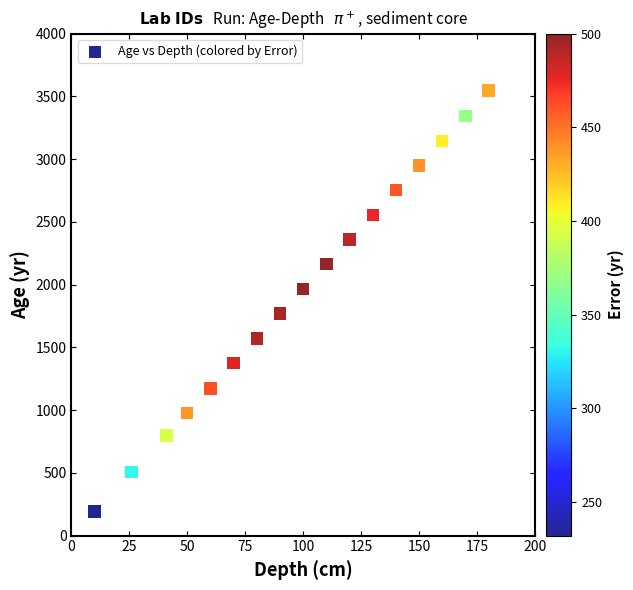

What is the range of X values (max minus min)?

170